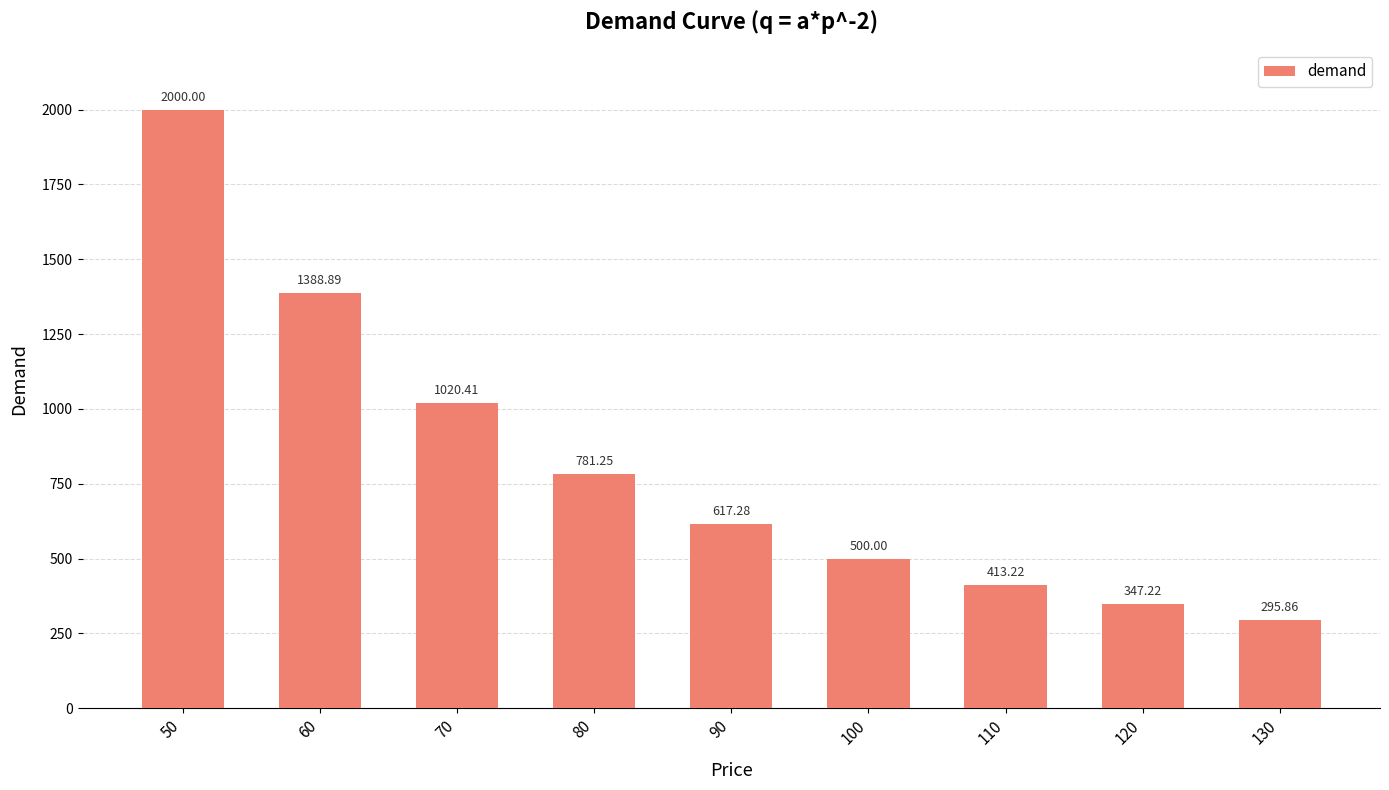

List the labels in order of value, smallest first.

130, 120, 110, 100, 90, 80, 70, 60, 50